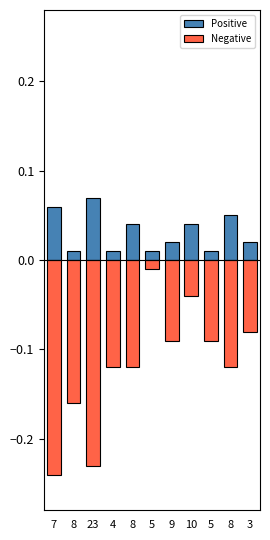

What are all the series names shown in the legend?

Positive, Negative